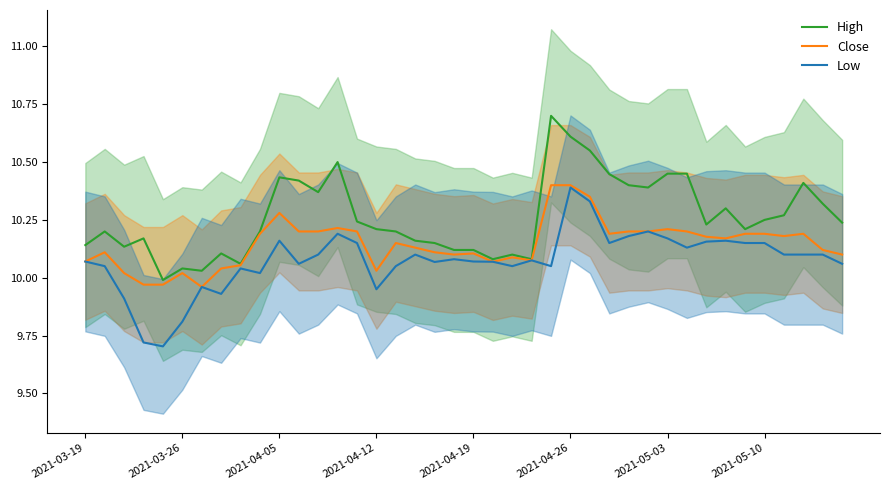

The value of Close at 2021-04-19 is 5.3. True or false?

False